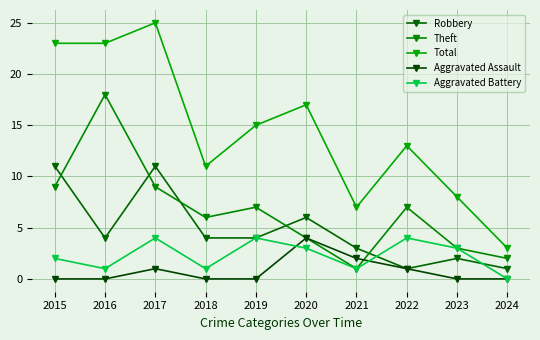

What is the sum of all Theft values?

66